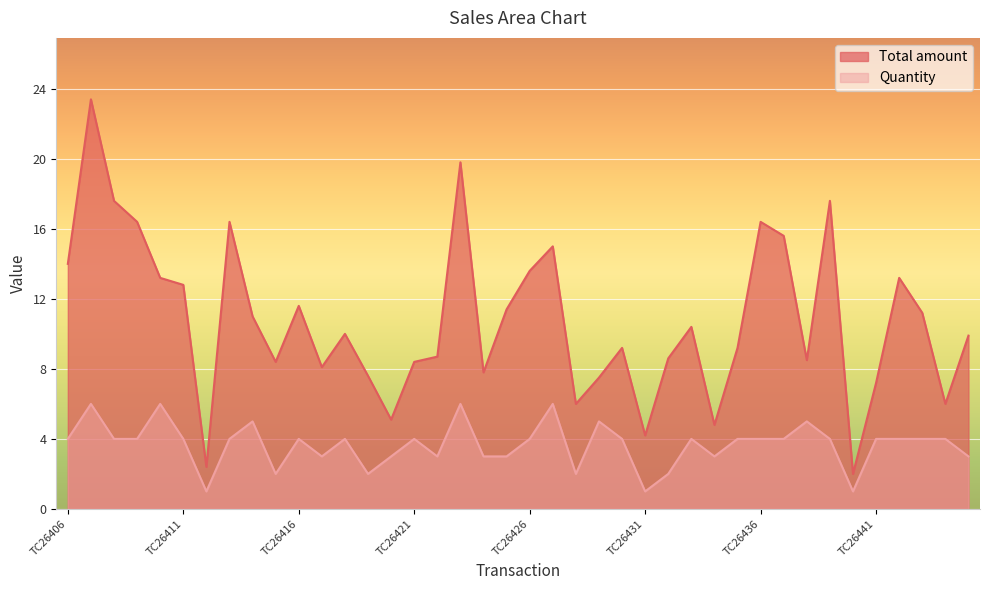

What is the sum of the Total amount values at TC26441 and TC26418?

17.2